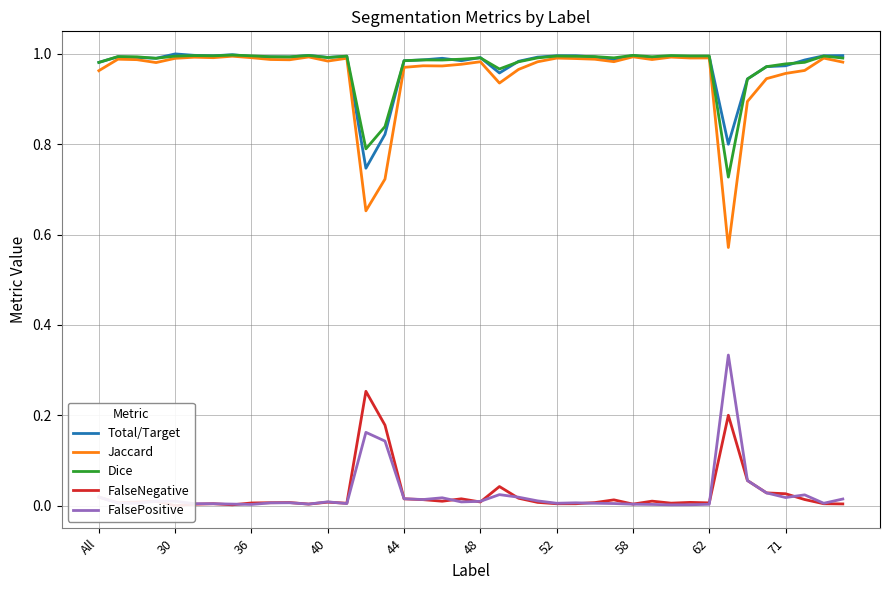

True or false: Dice and FalsePositive cross at least once.

False